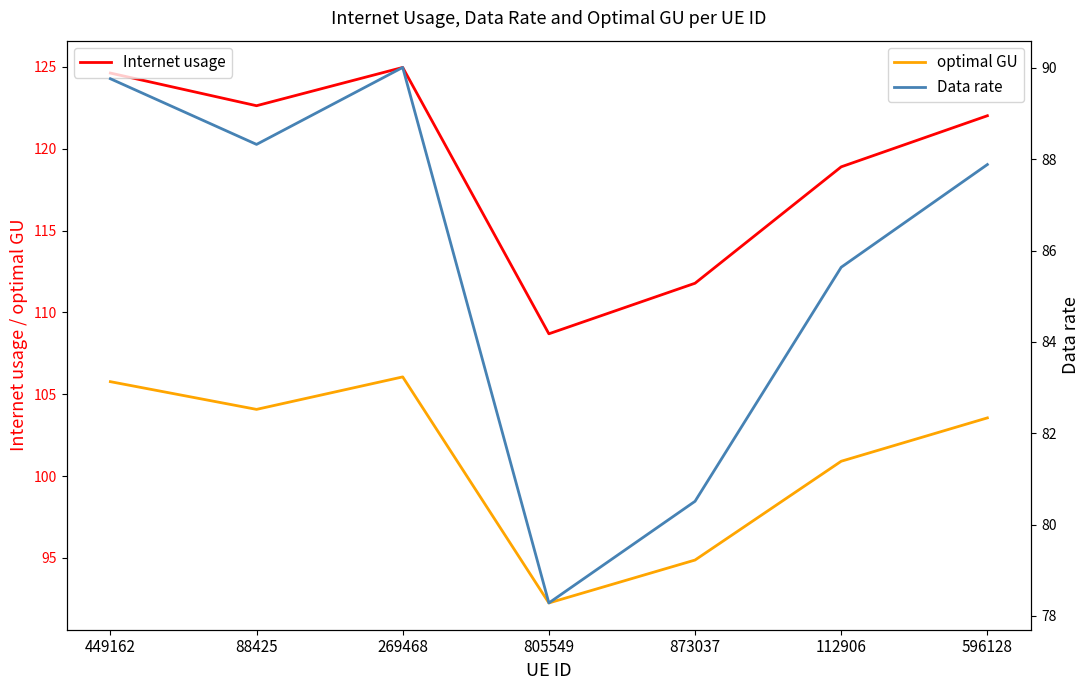

At which category is the sum across all series the highest?

269468